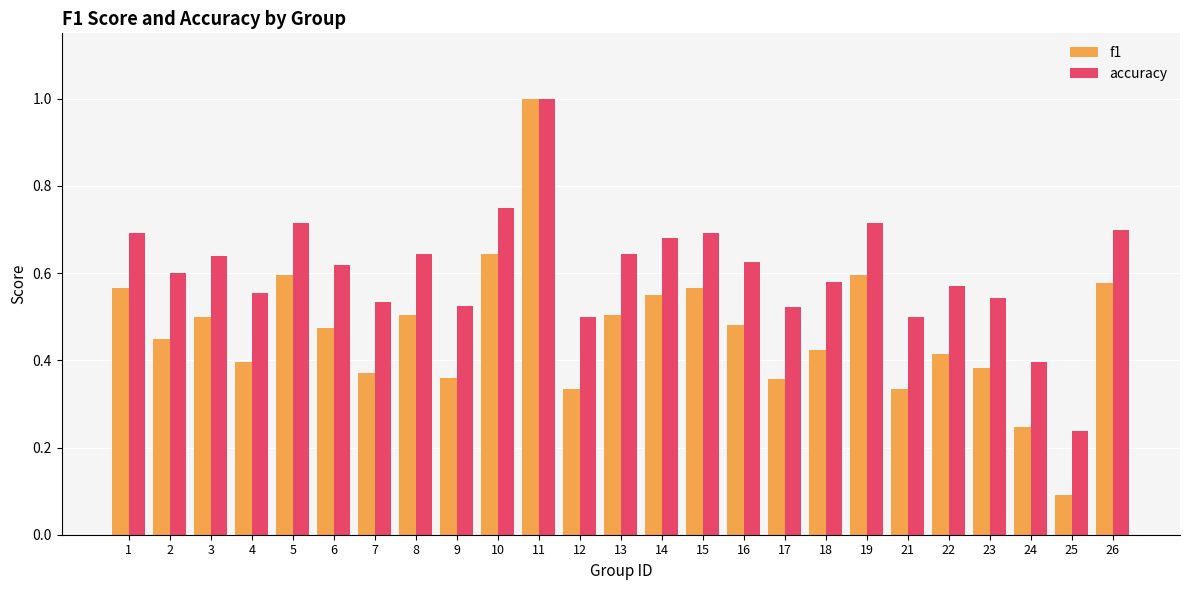

At how many categories does at least one series exceed 0?

25